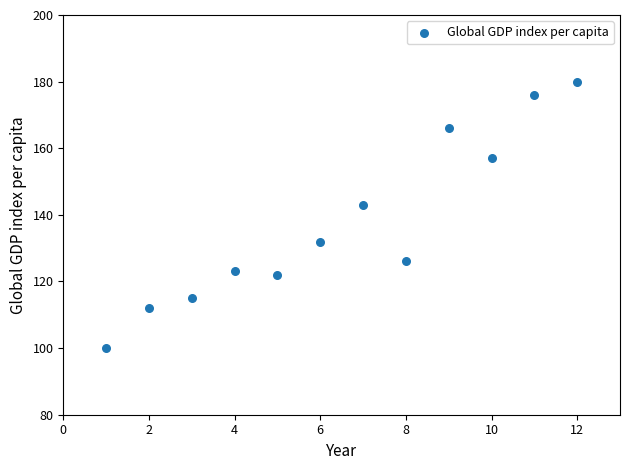

What Y value in the scatter plot is closest to 140?

143